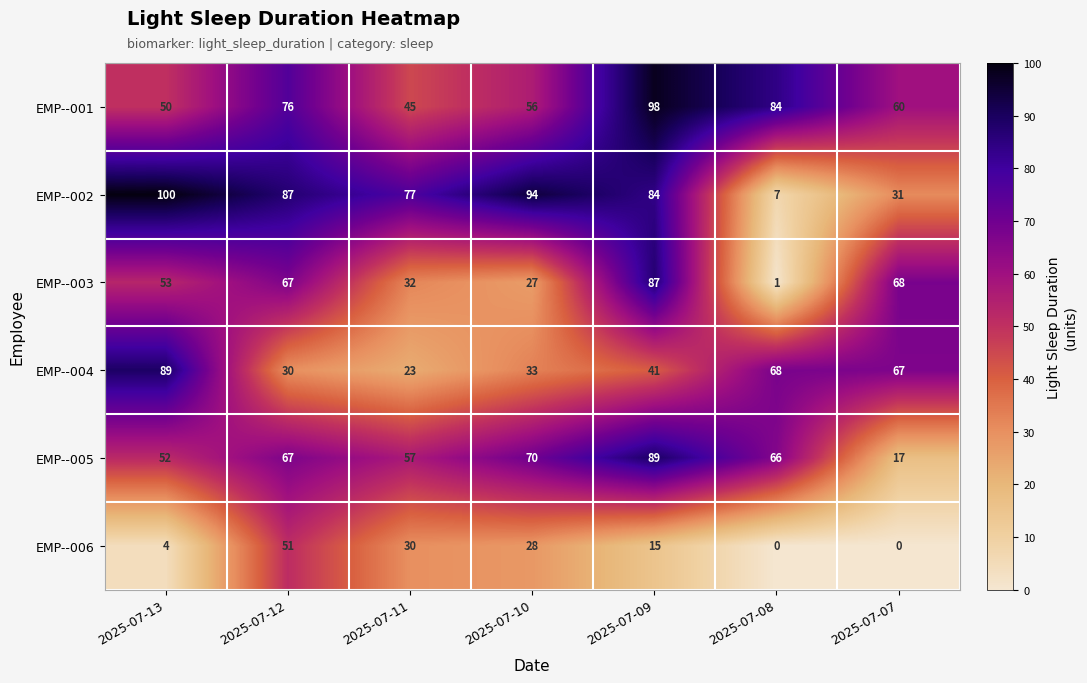

Which series changed the most between 2025-07-09 and 2025-07-08?

EMP--003